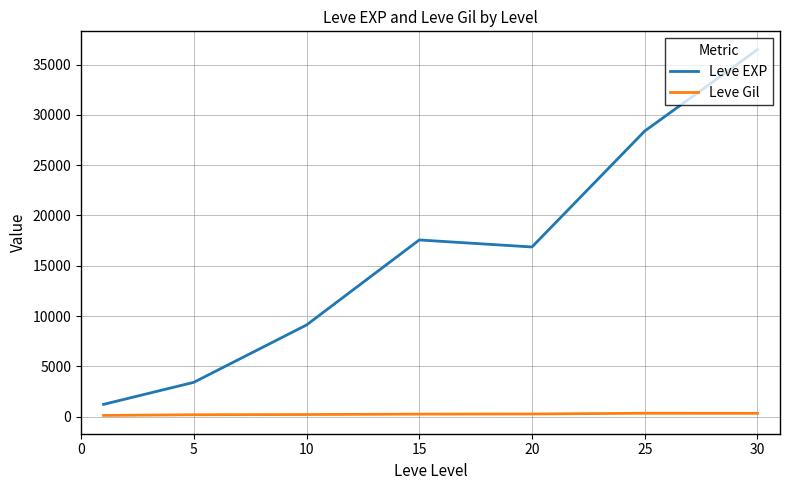

What is the greatest value displayed?

36492.5